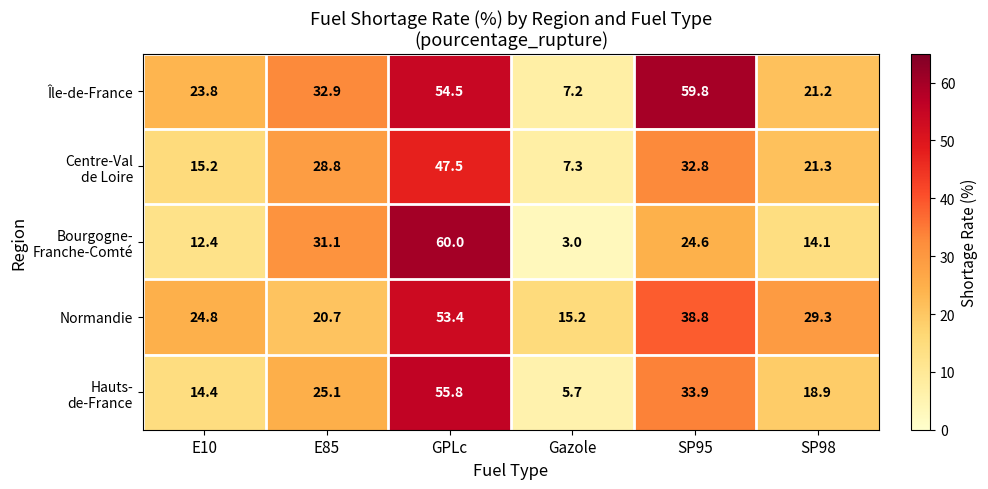

Count the number of categories in the chart.

6